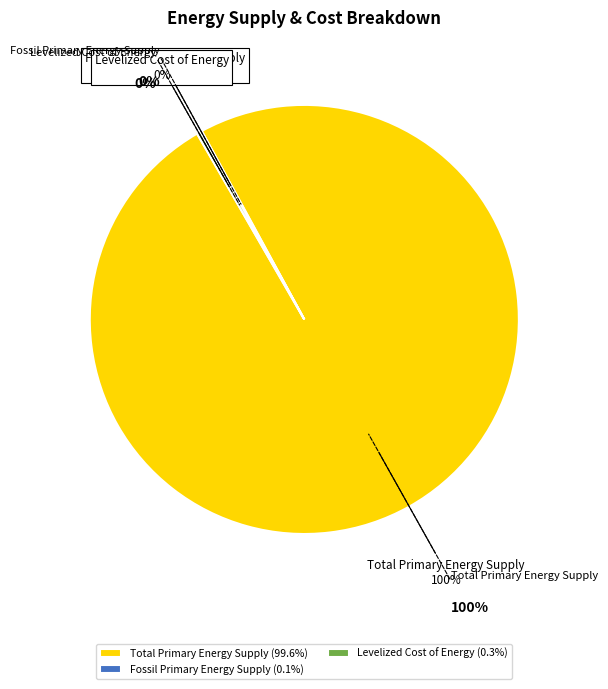

The Efficiency slice represents 1% of the pie. True or false?

False